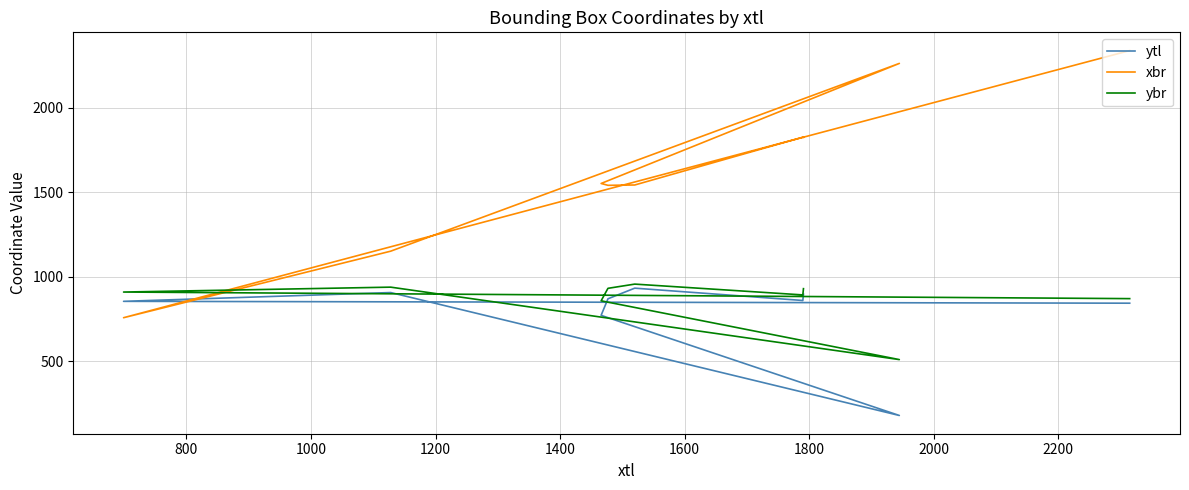

Does the chart display data point markers on the line(s)?

No